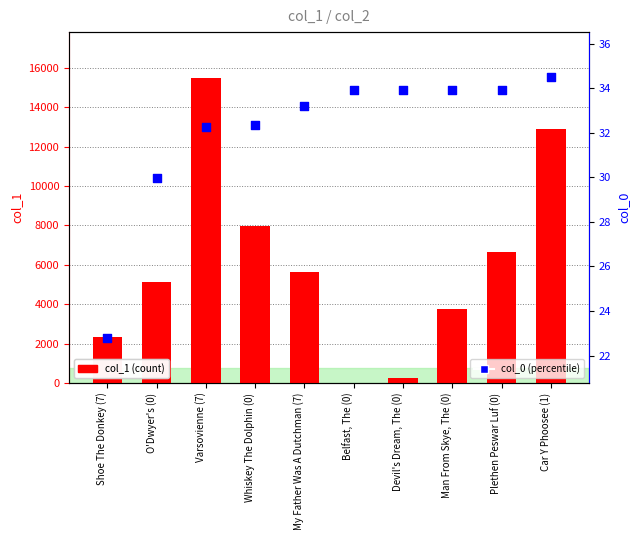

Which series contains the highest Y value?

col_1 (count)